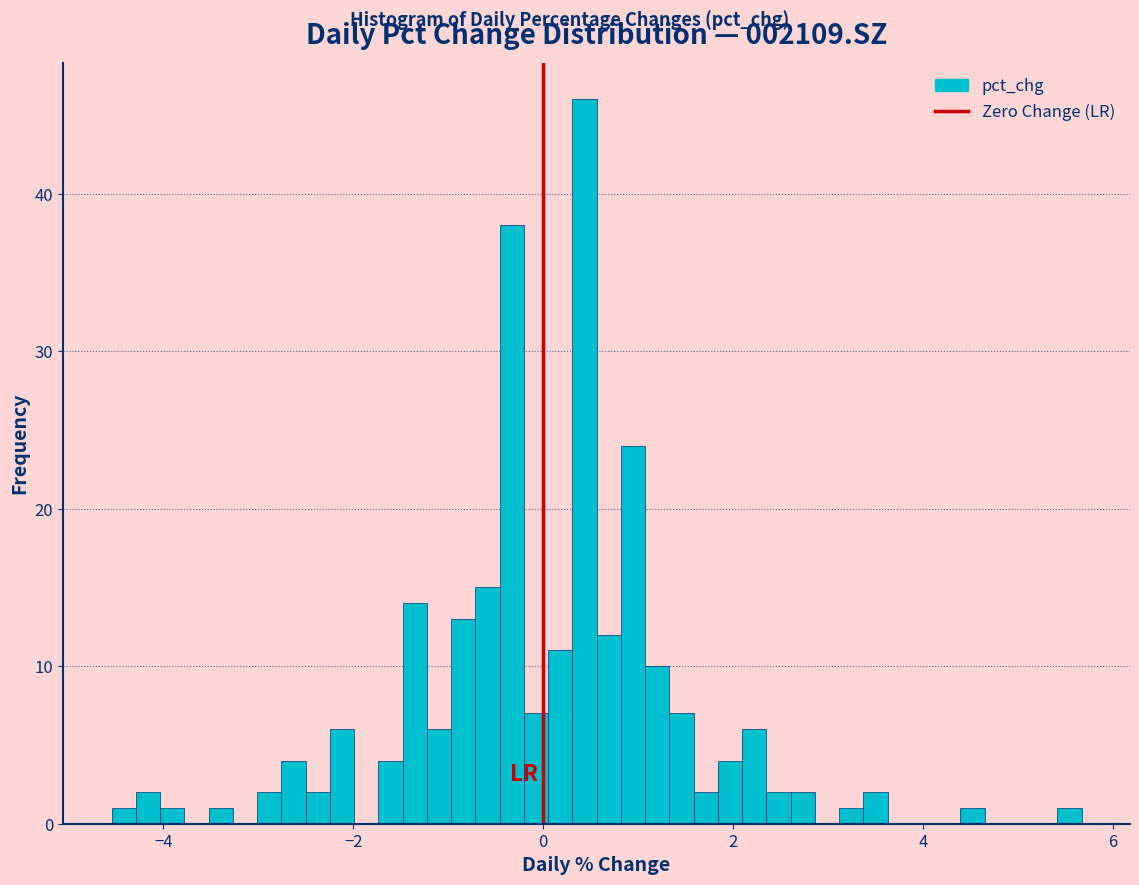

Read against the x-axis, roughly where is the centre of the tallest bar?

0.4